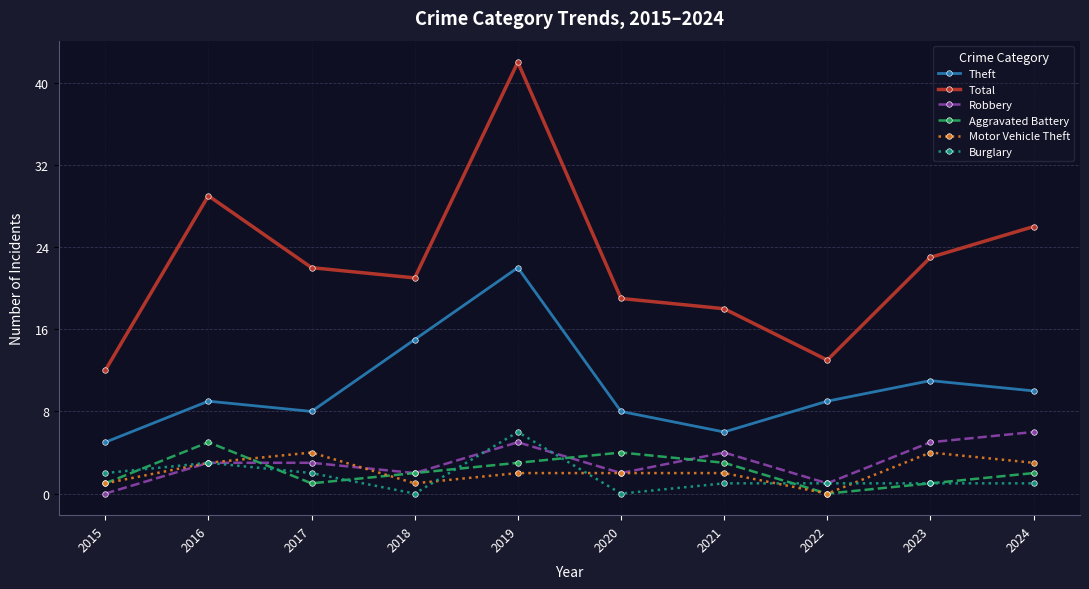

What is the total value across all series at 2015?

21